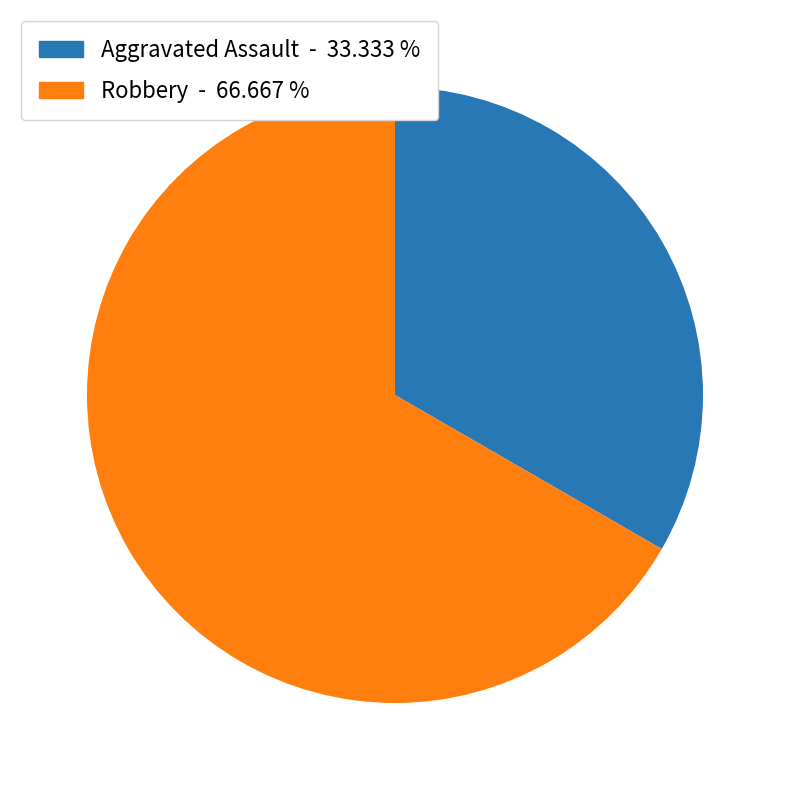

Is there any slice that represents more than half of the pie?

Yes